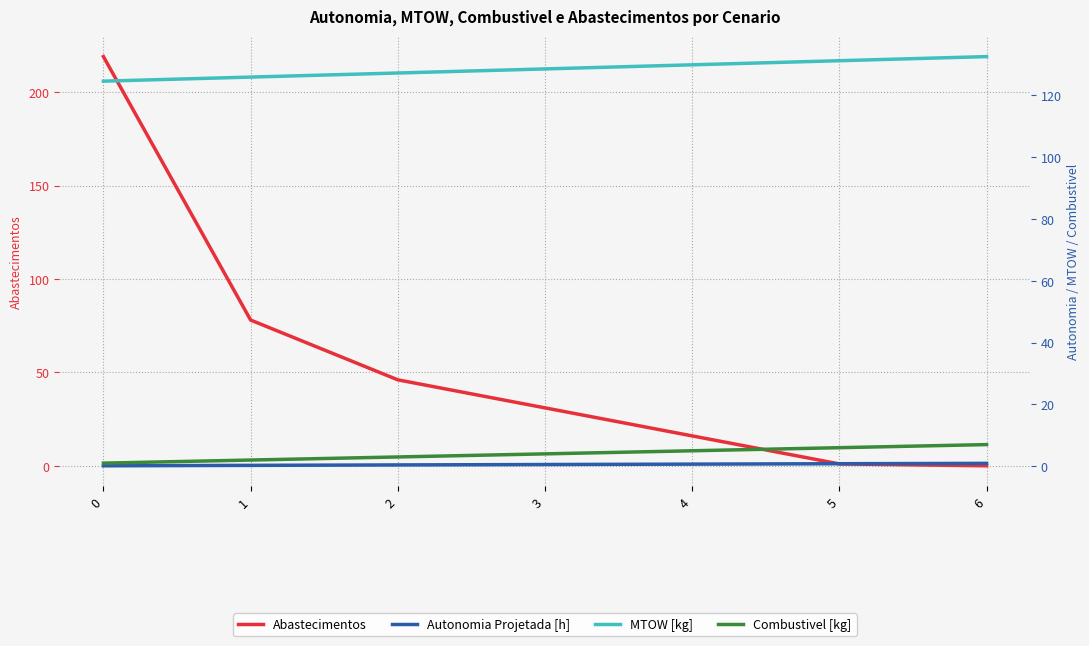

True or false: Combustivel [kg] and MTOW [kg] intersect in this chart.

False